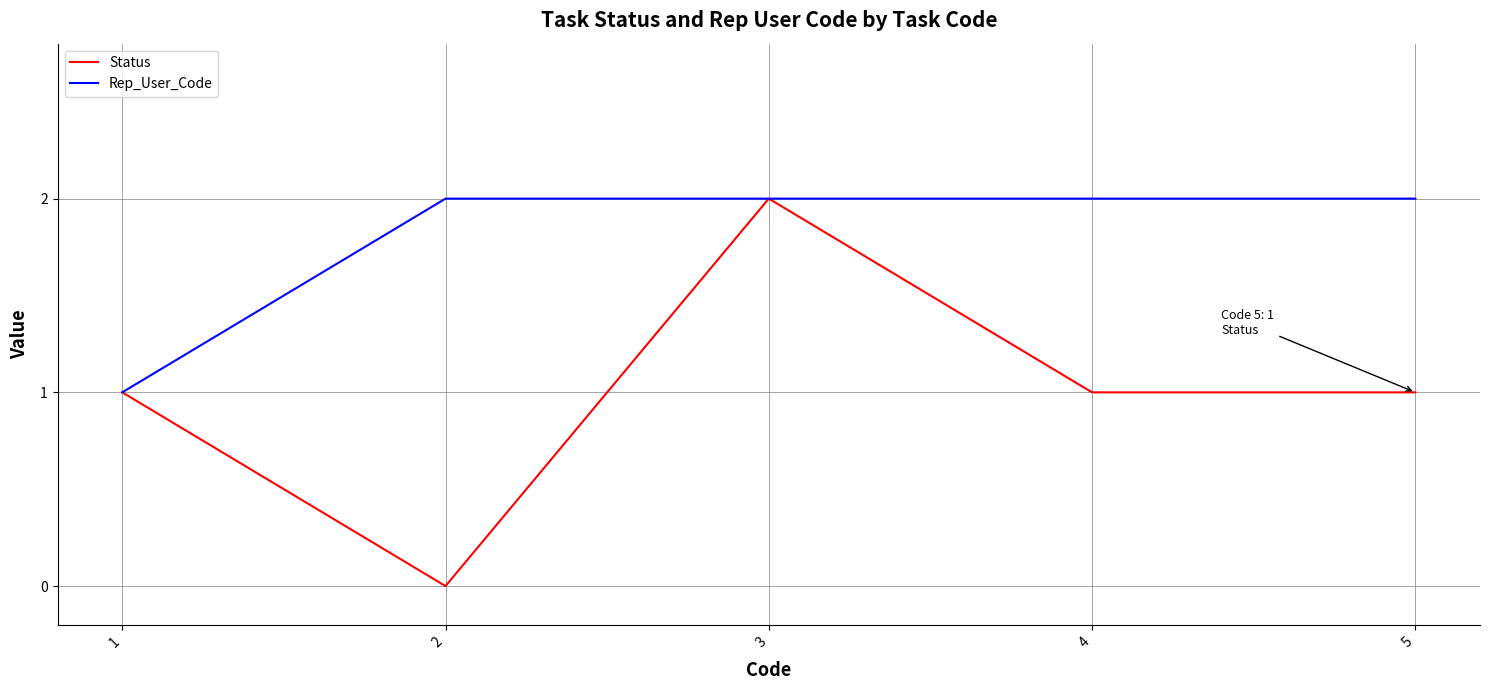

What is the total value across all series at 1?

2